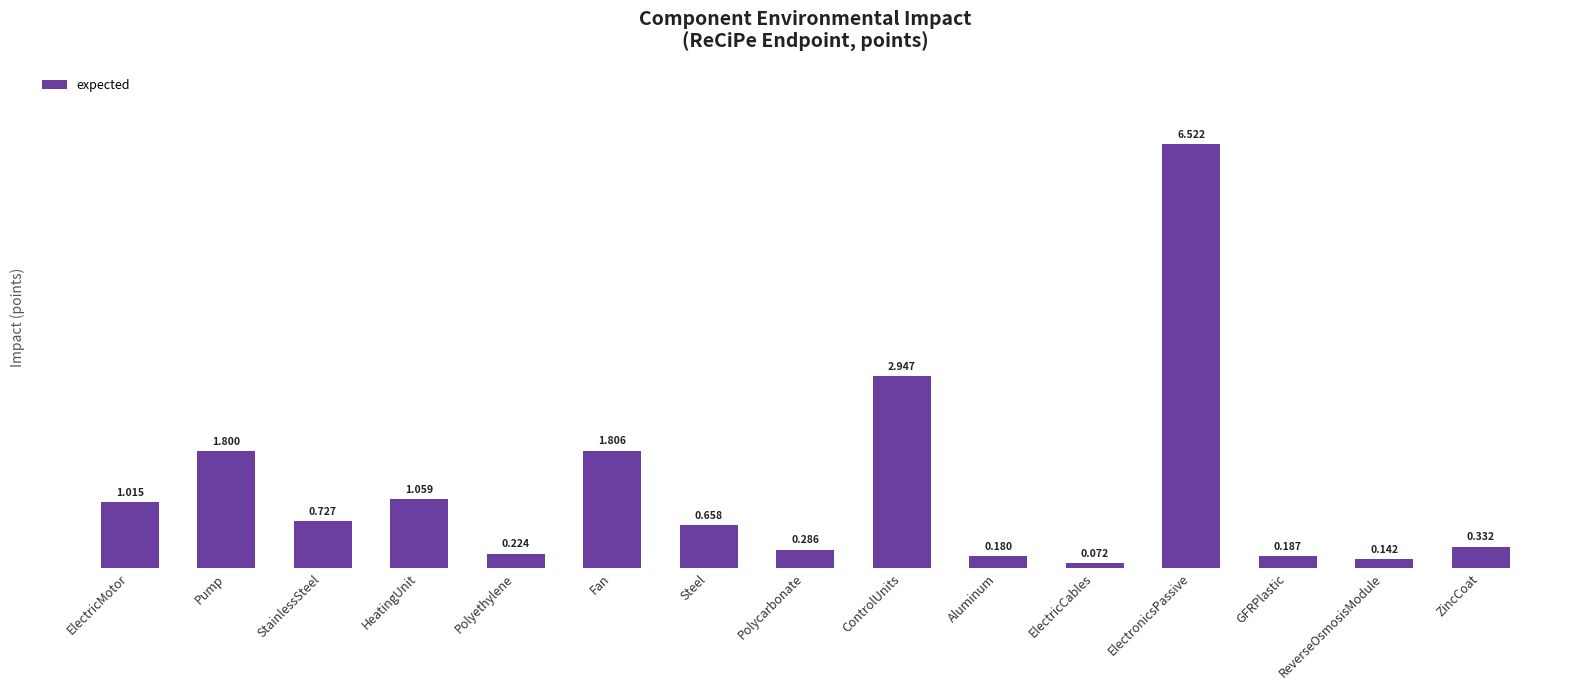

Which category has the lowest value across all series?

ElectricCables